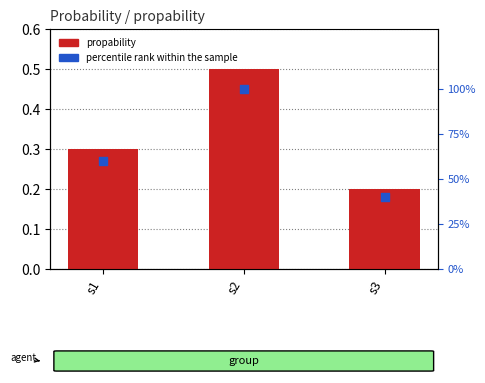

At which category is the sum across all series the highest?

s2